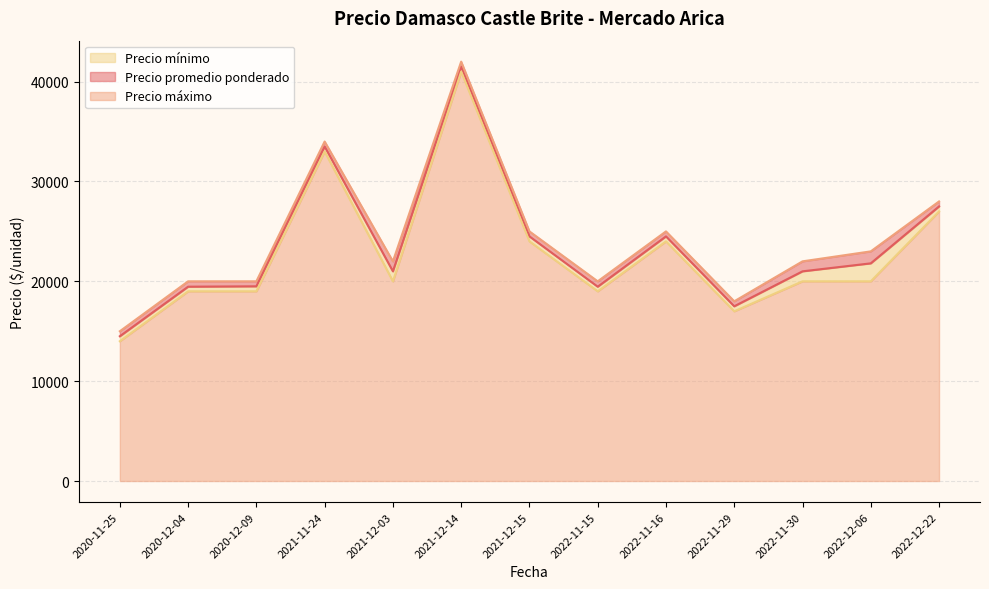

At which label does Precio máximo reach its minimum?

2020-11-25